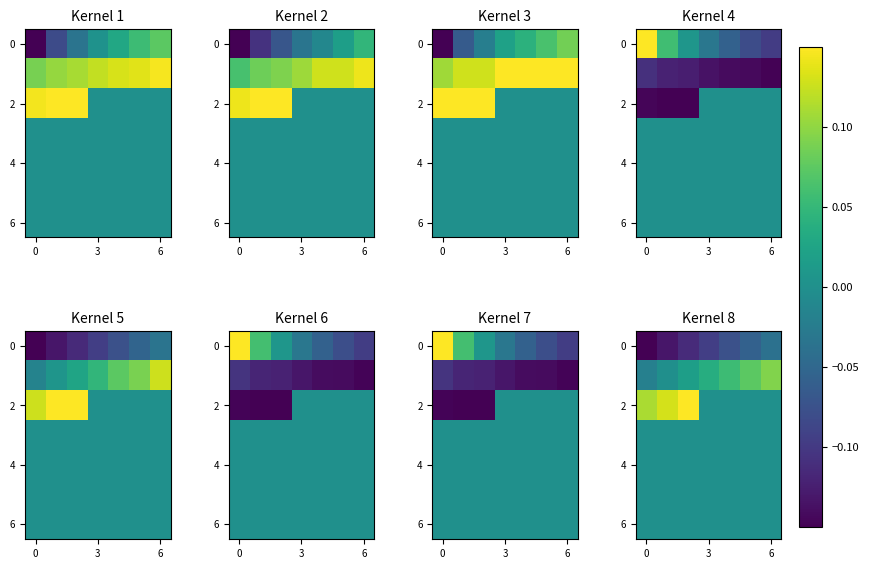

What is the spread (max minus min) of values at 5?

0.1